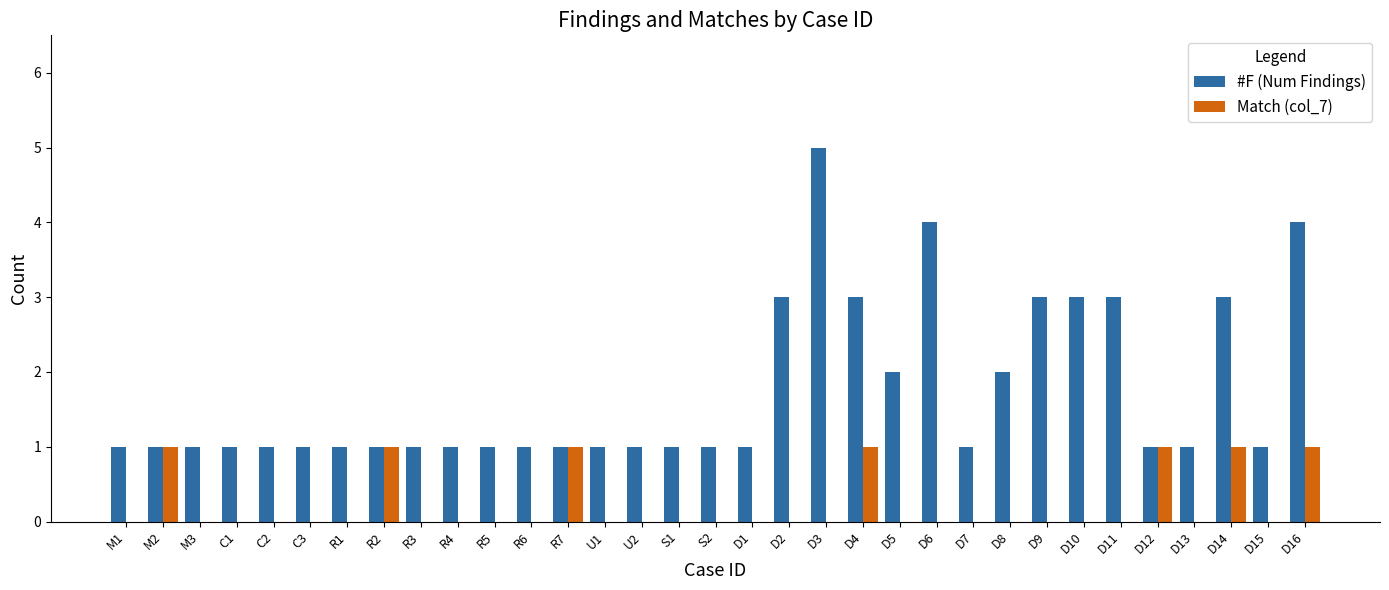

Which series has the largest total across all categories?

#F (Num Findings)